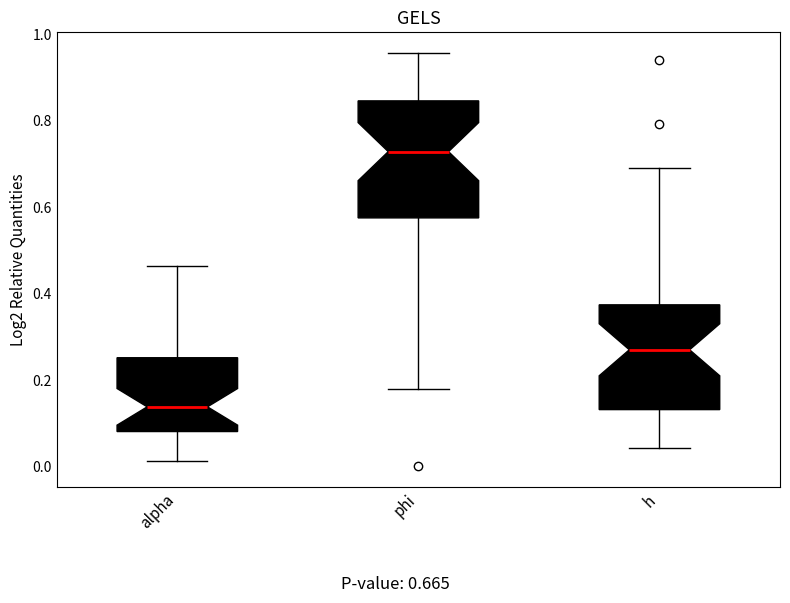

Comparing the boxes themselves (not the whiskers), which one is the tallest?

phi